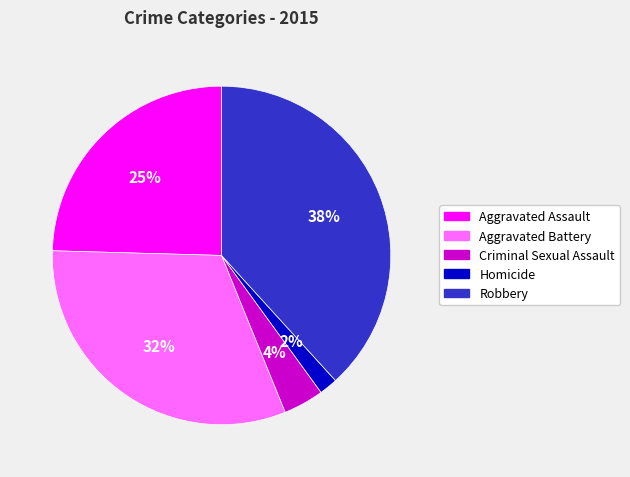

Does Homicide represent more than half of the total?

No